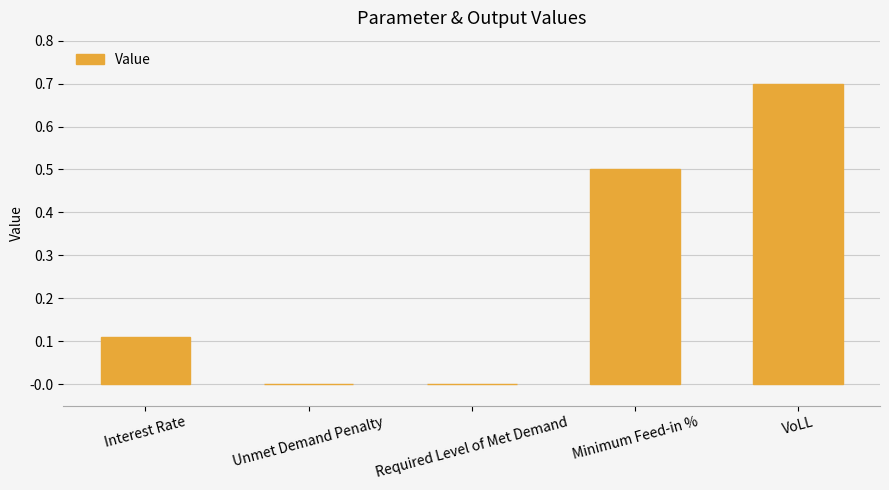

What is the change in value from Required Level of Met Demand to VoLL?

+0.7